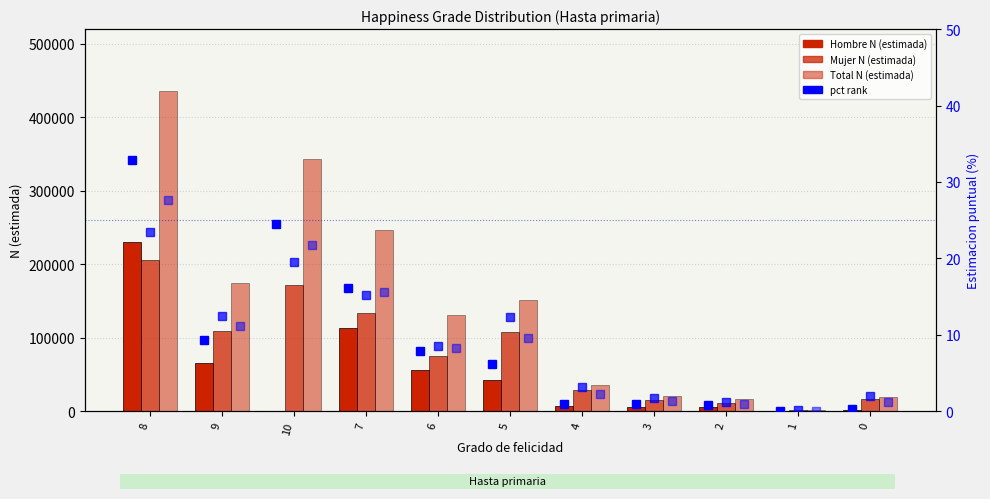

At which label does Total N (estimada) first exceed 130821?

8